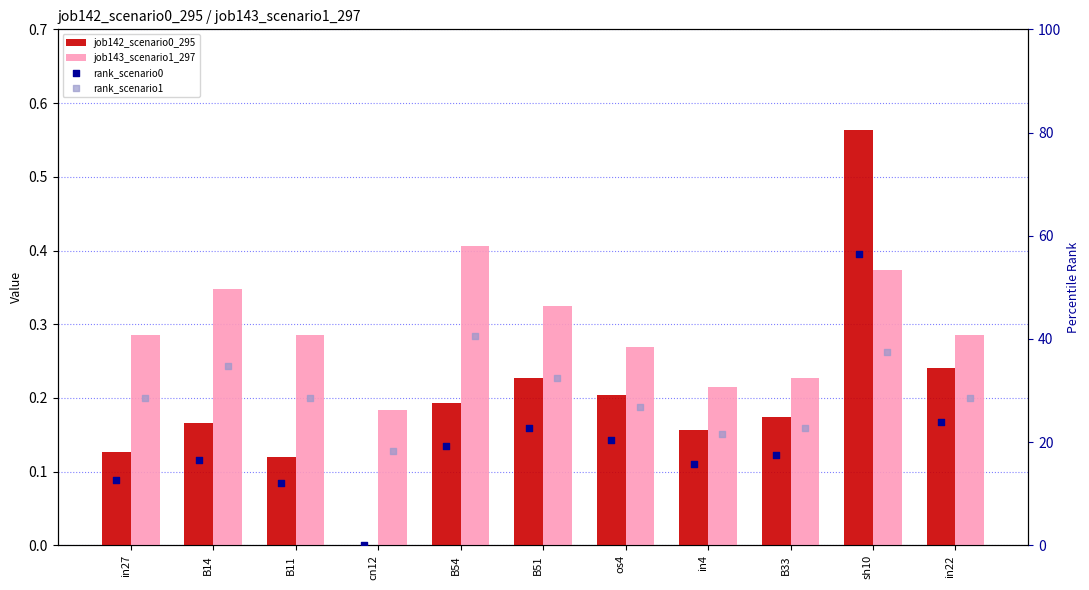

What are all the series names shown in the legend?

job142_scenario0_295, job143_scenario1_297, rank_scenario0, rank_scenario1